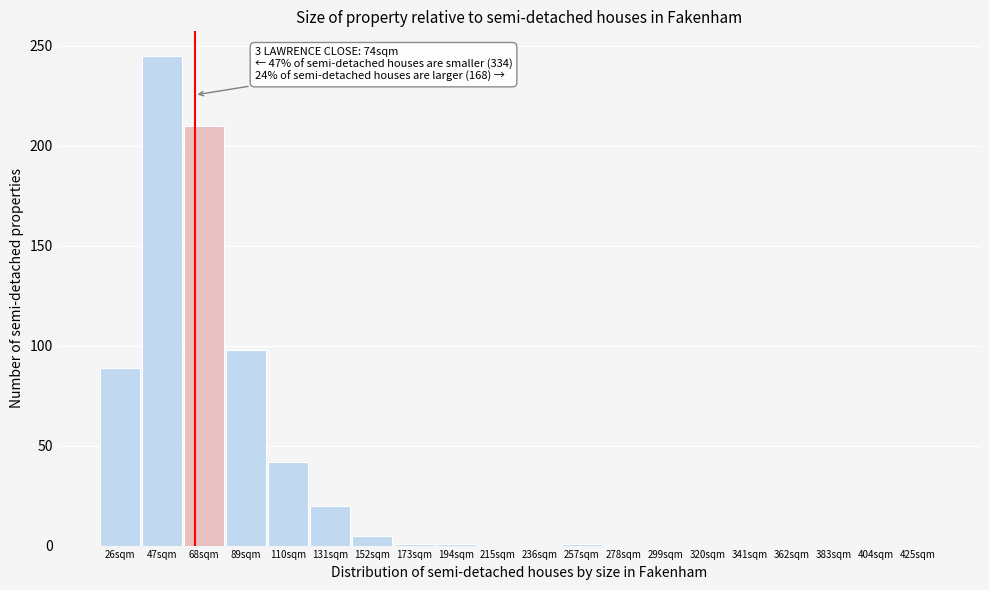

Where is the data nearest to the value 122?

89sqm